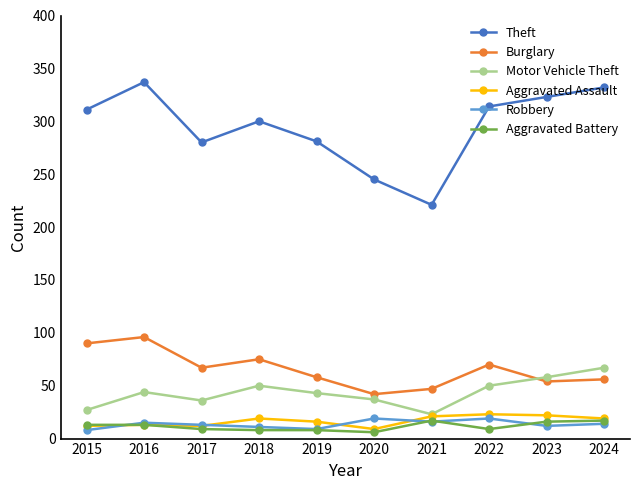

What is the greatest value displayed?

337